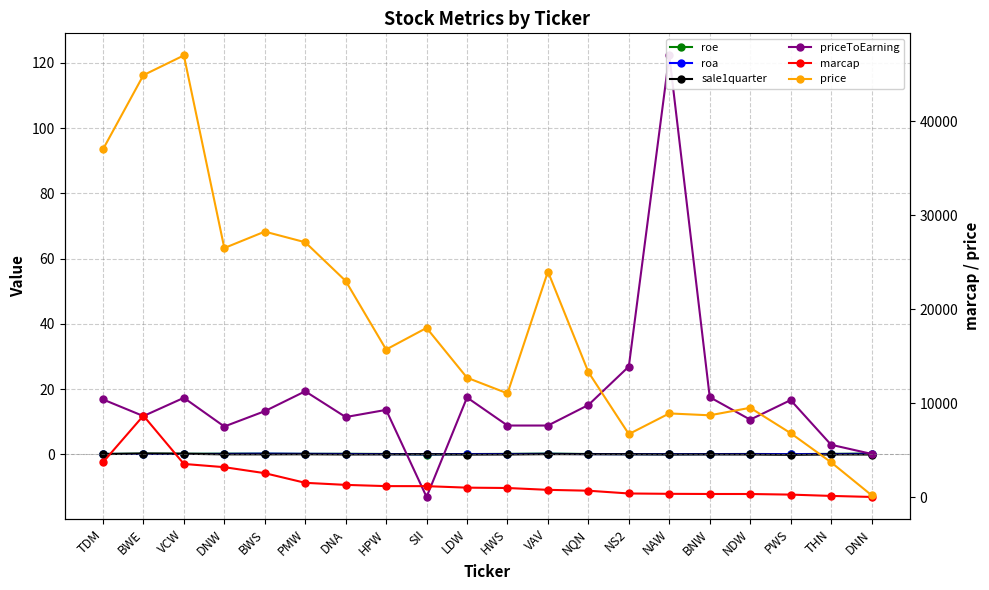

Which category has the lowest value across all series?

SII